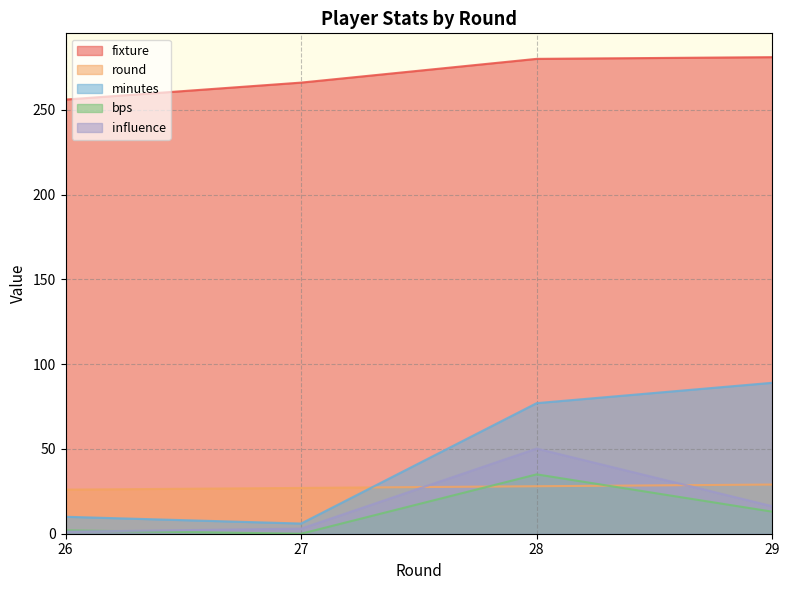

Is the value of influence at 26 greater than the value of minutes at 28?

No